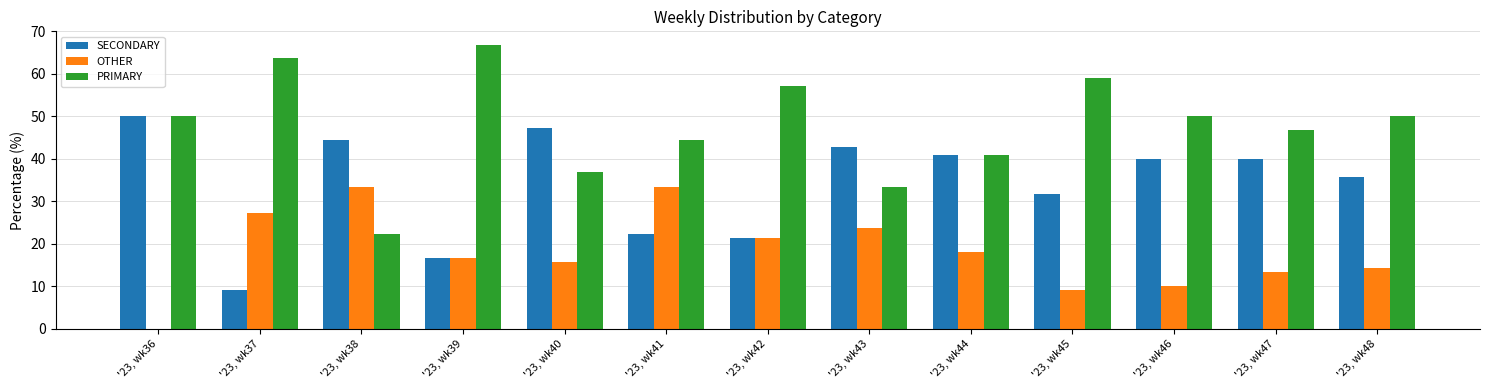

True or false: PRIMARY has a value of 36.8 at '23, wk40.

True